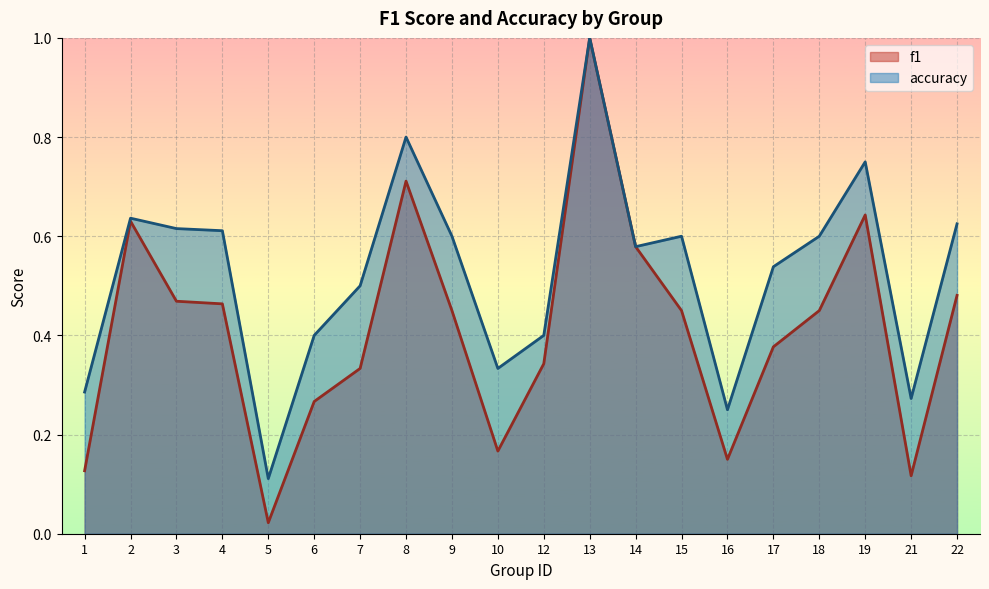

How many data points does each series have?

20